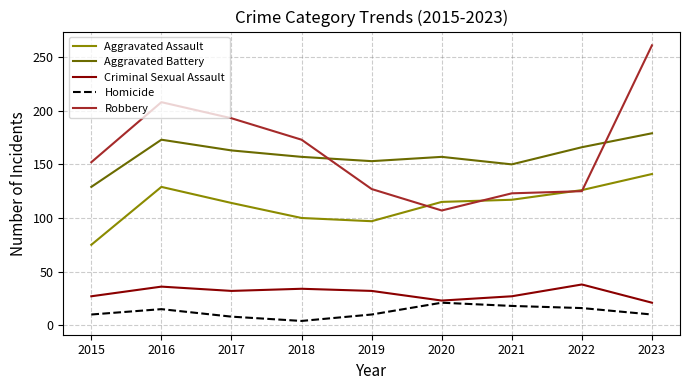

What is the approximate value of Robbery at 2019?

127